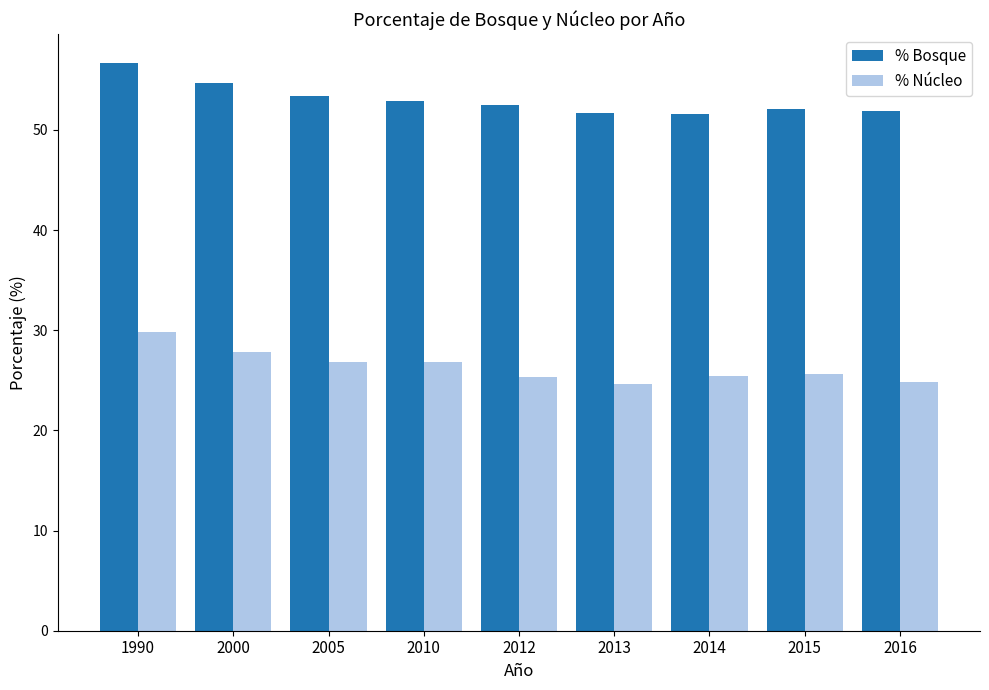

What value does the % Núcleo series have at 2000?

27.8